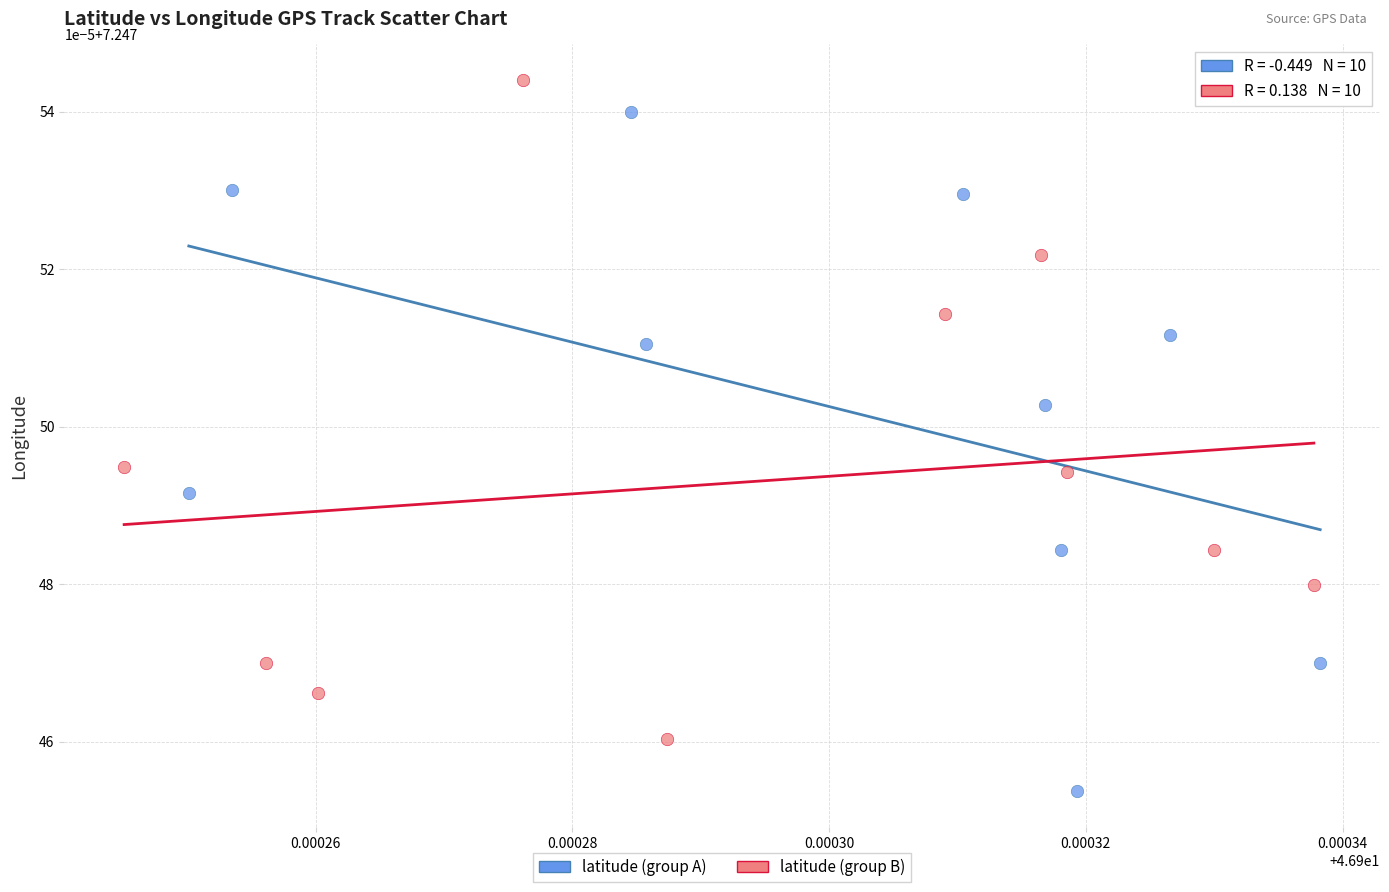

Which series contains the lowest Y value?

latitude (group A)